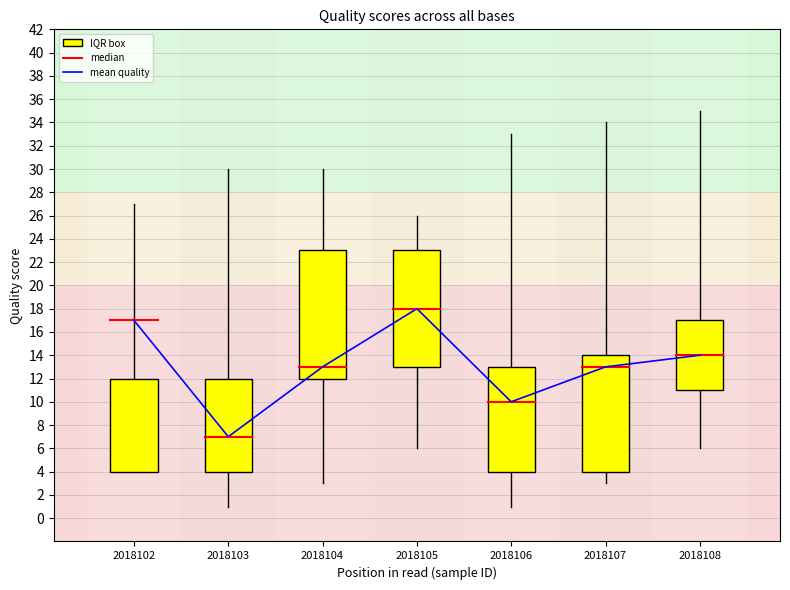

What is the total value across all series at 2018106?

62